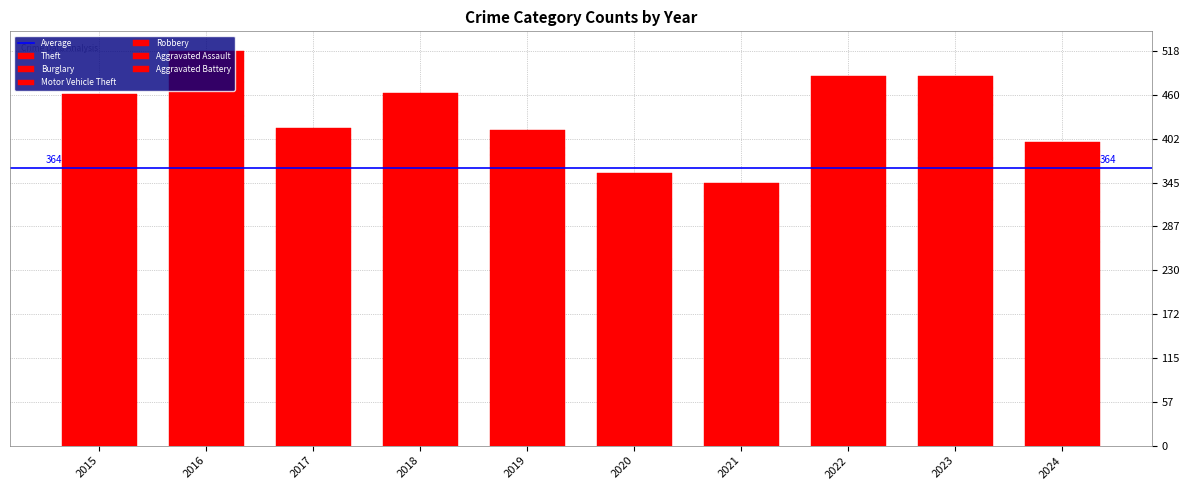

At which label is Theft closest to 279?

2017